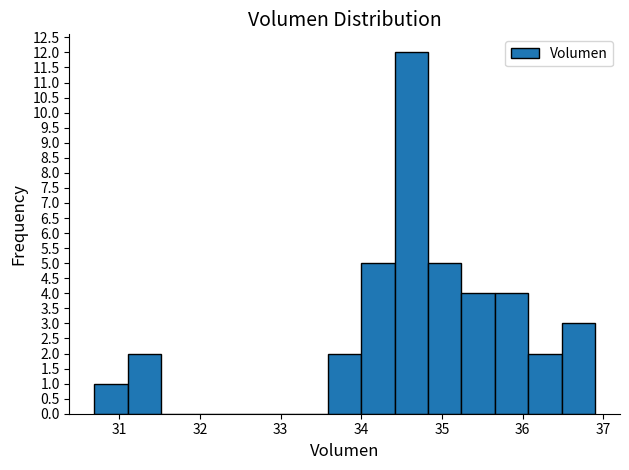

Reading left to right, list every bar in this chart as the range it spans on the x-axis followed by its height. Neither the bar edges nor the heights are printed on the chart, so give them approximately, as read against the axes.

30.7 to 31.1: 1
31.1 to 31.5: 2
31.5 to 31.9: 0
31.9 to 32.3: 0
32.3 to 32.8: 0
32.8 to 33.2: 0
33.2 to 33.6: 0
33.6 to 34.0: 2
34.0 to 34.4: 5
34.4 to 34.8: 12
34.8 to 35.2: 5
35.2 to 35.7: 4
35.7 to 36.1: 4
36.1 to 36.5: 2
36.5 to 36.9: 3